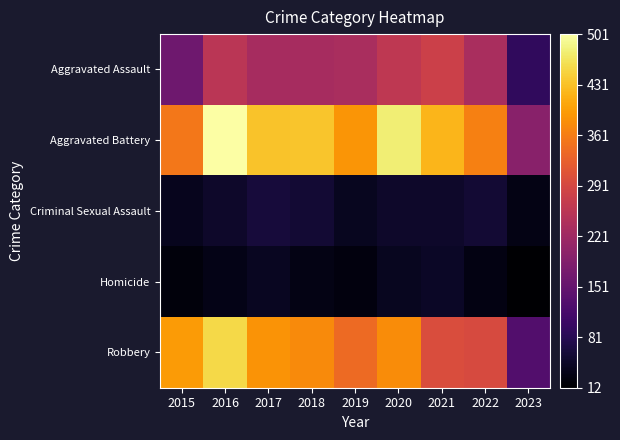

Rank the series by their maximum value, from lowest to highest.

Homicide, Criminal Sexual Assault, Aggravated Assault, Robbery, Aggravated Battery